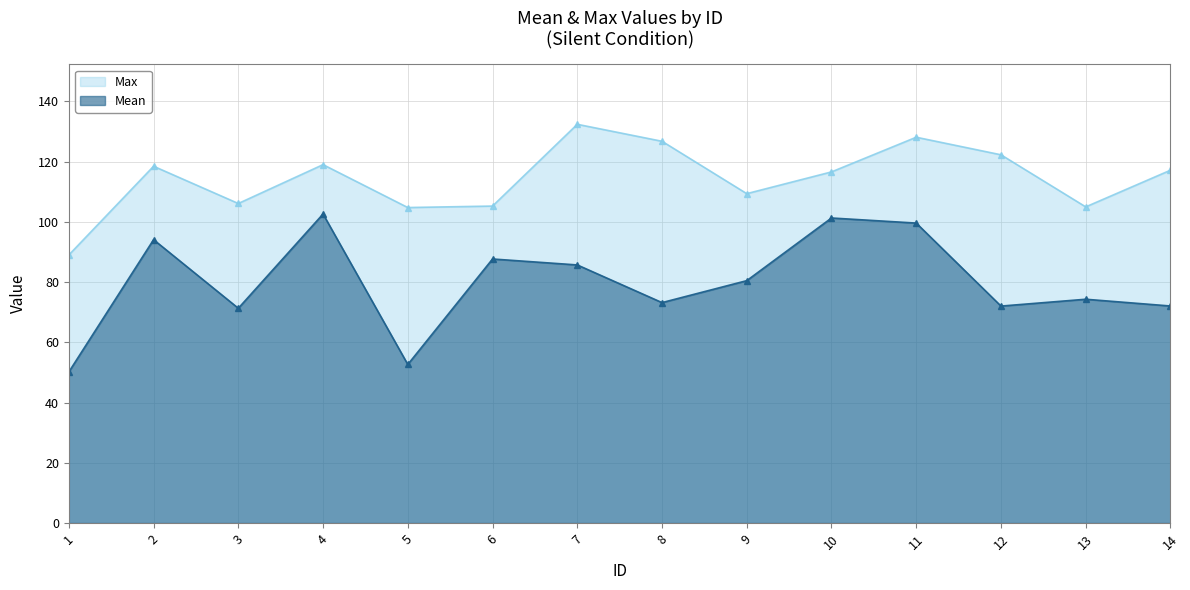

True or false: Mean and Max cross at least once.

False